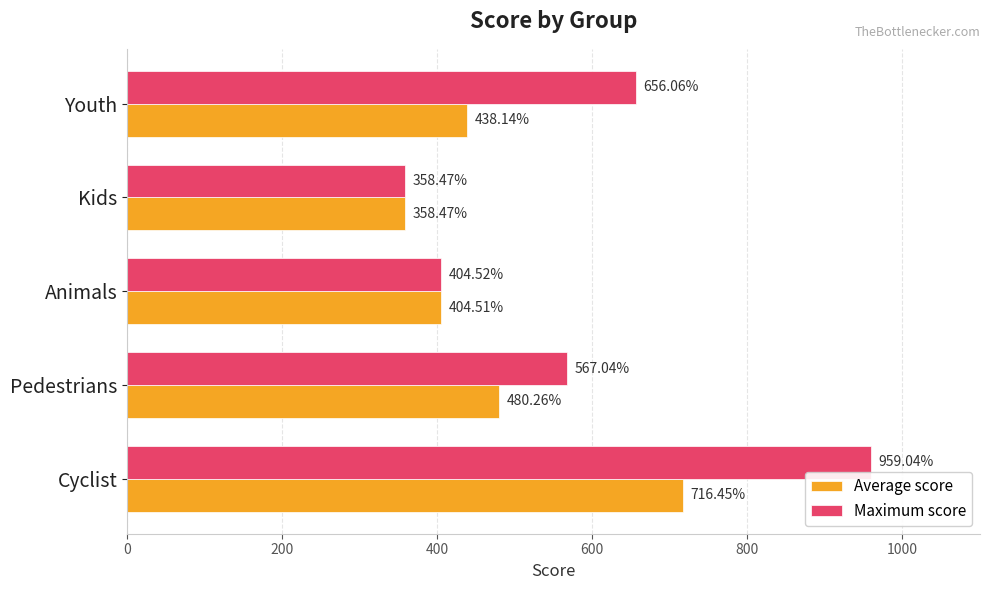

At which category is the sum across all series the highest?

Cyclist